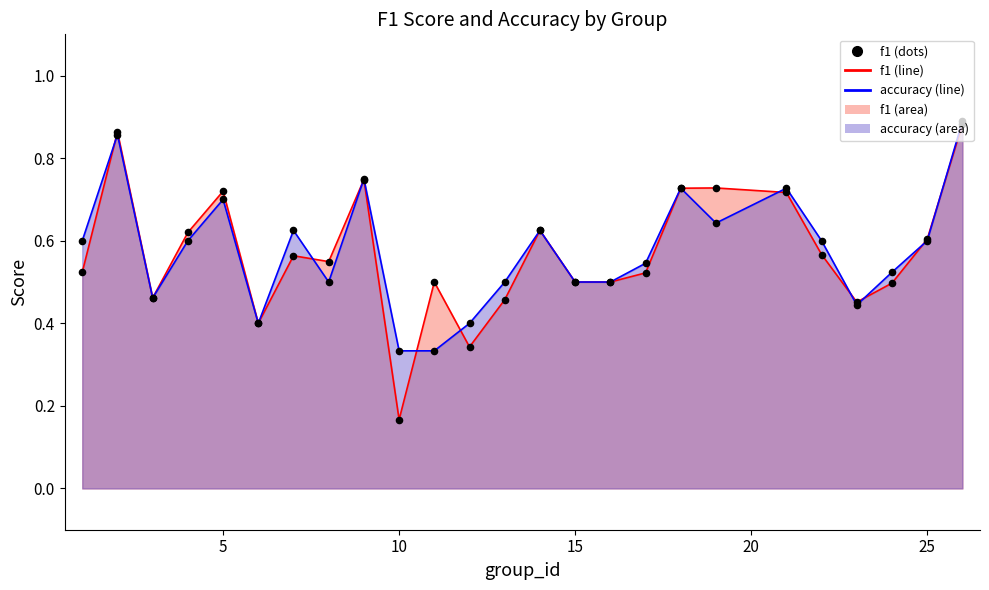

What is the total value across all series at 16?

1.0